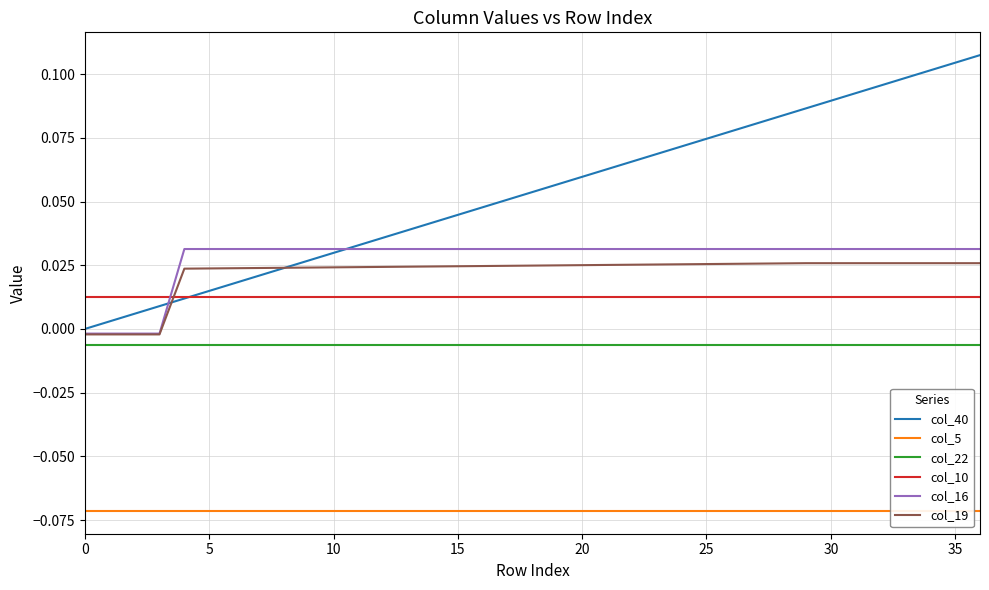

Which label corresponds to the largest value in the chart?

36